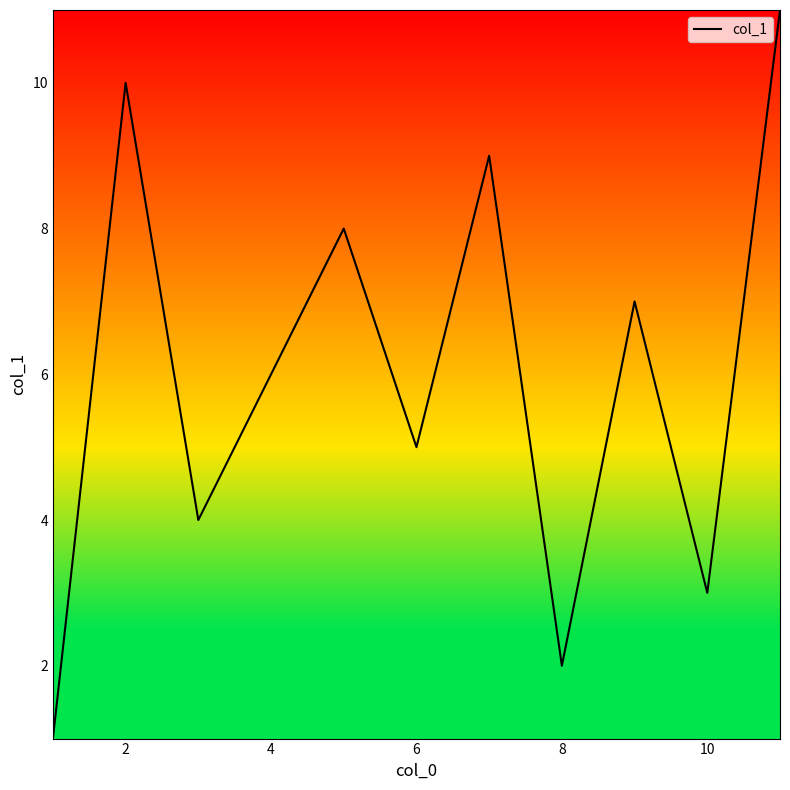

What is the maximum value shown in the chart?

11